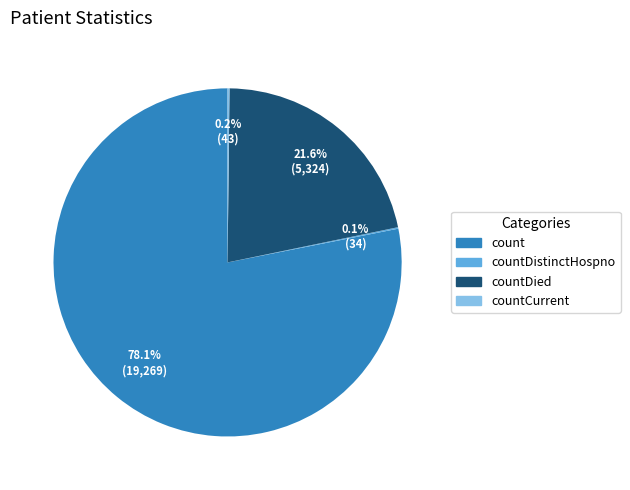

Is there a majority slice in this chart?

Yes